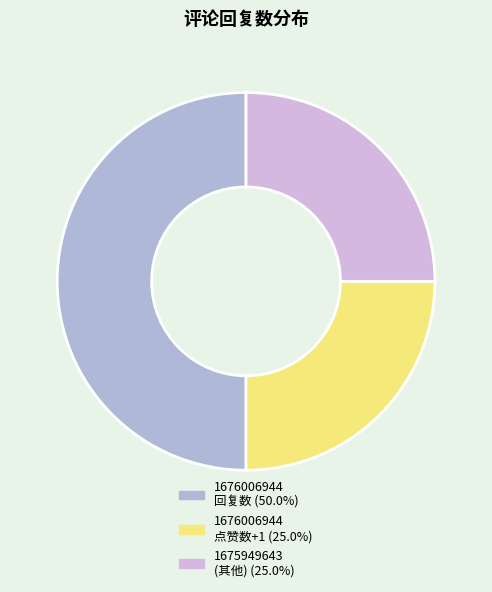

How many segments does this pie chart have?

3